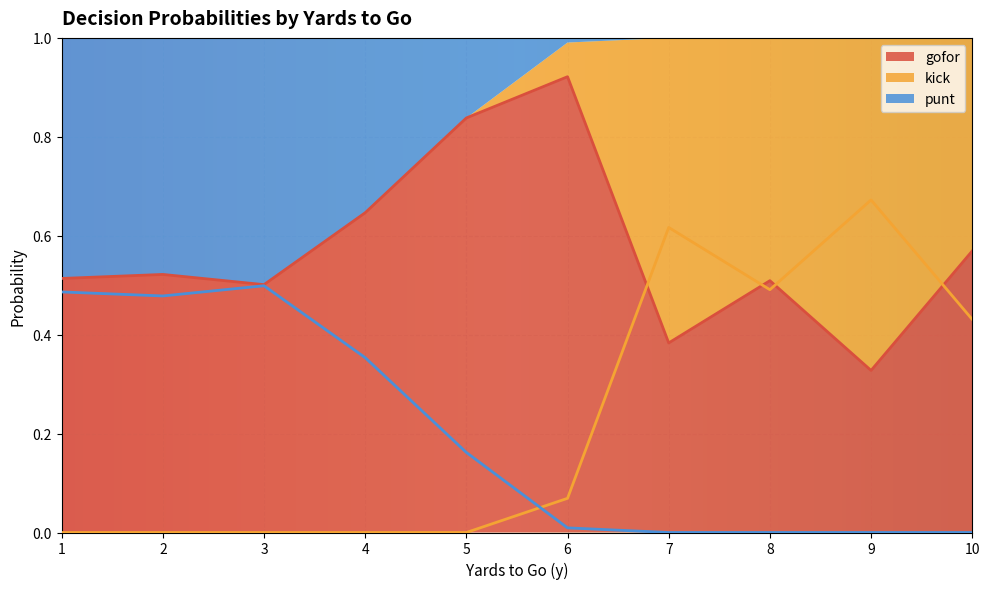

Is the value of gofor at 36 greater than the value of kick at 3?

Yes